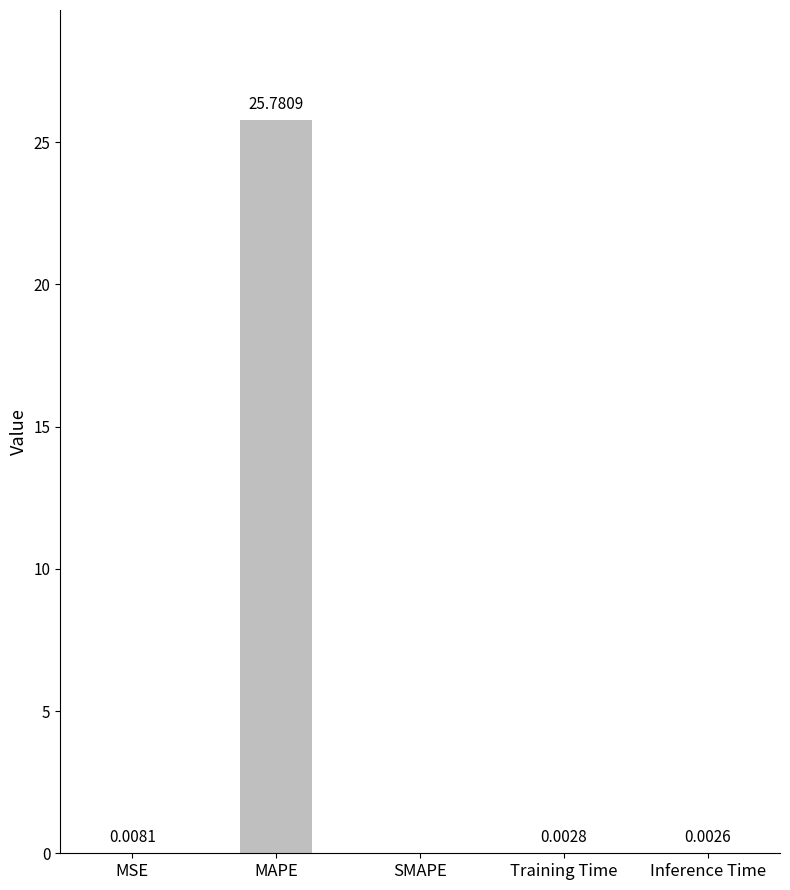

Is it true that the value at MAPE is 45.5?

False